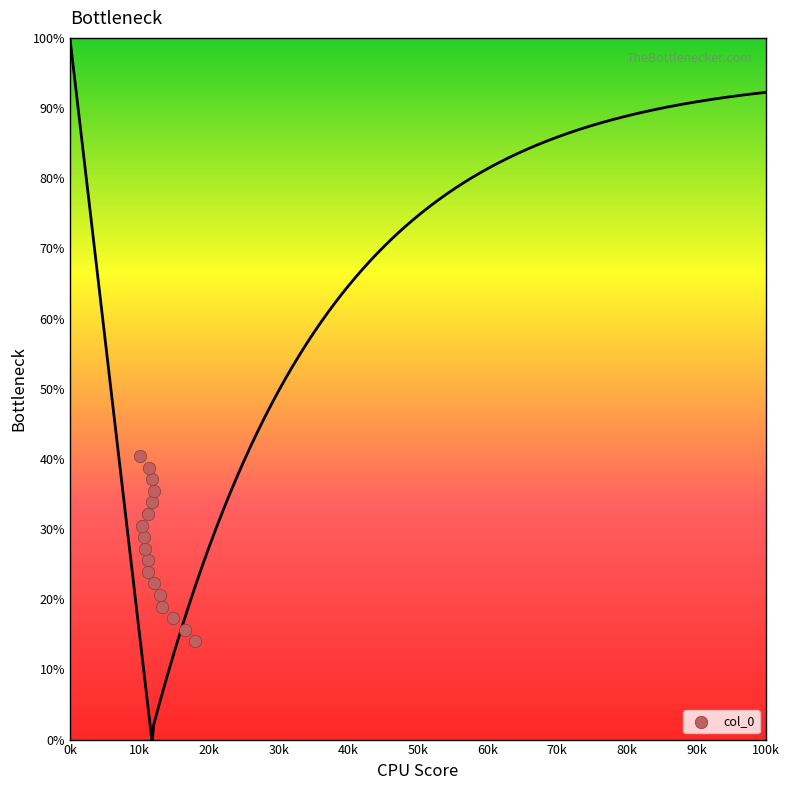

What is the range of X values (max minus min)?

8.0